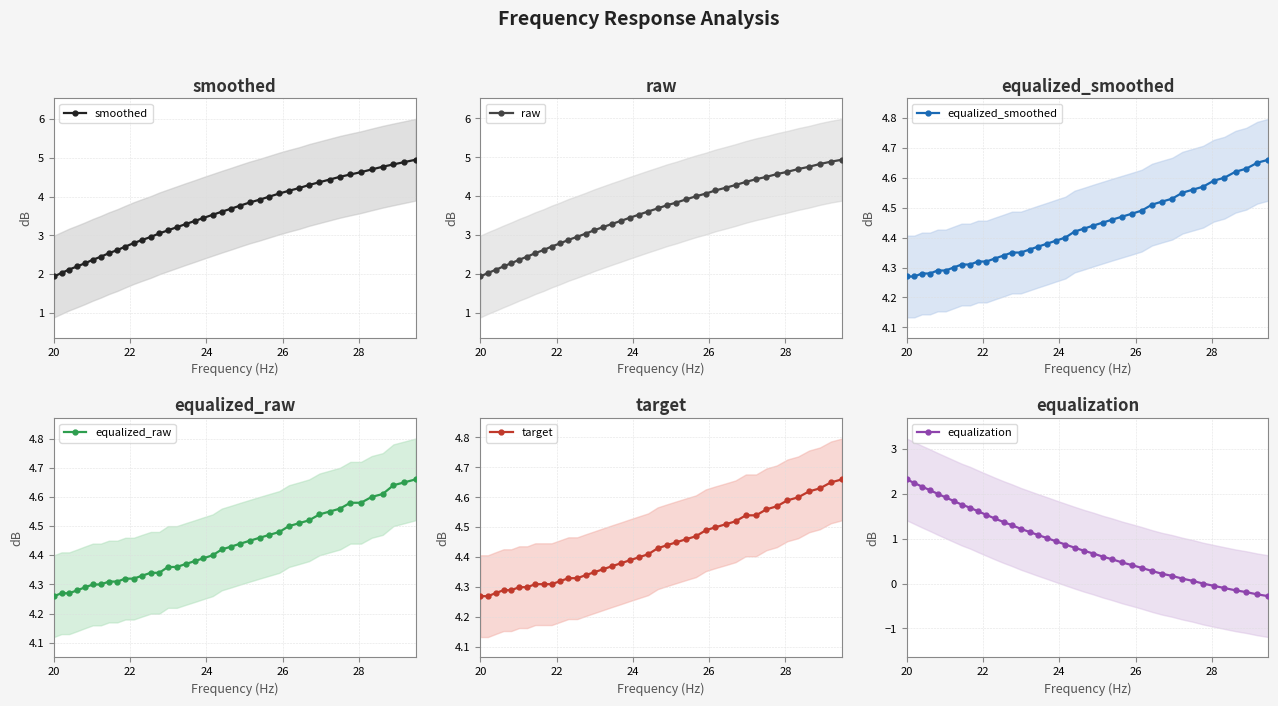

What is the value of the smoothed point at the 9th from the left?

2.6